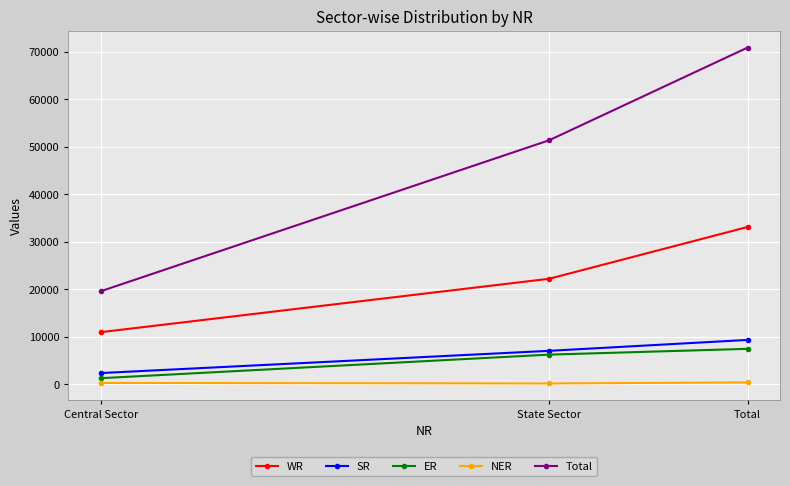

Is it true that Total equals 51328 at State Sector?

True